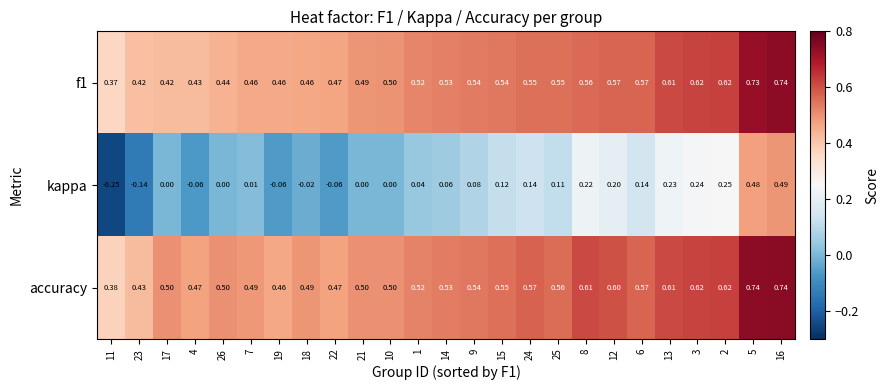

Between 26 and 24, which series saw the biggest shift?

kappa